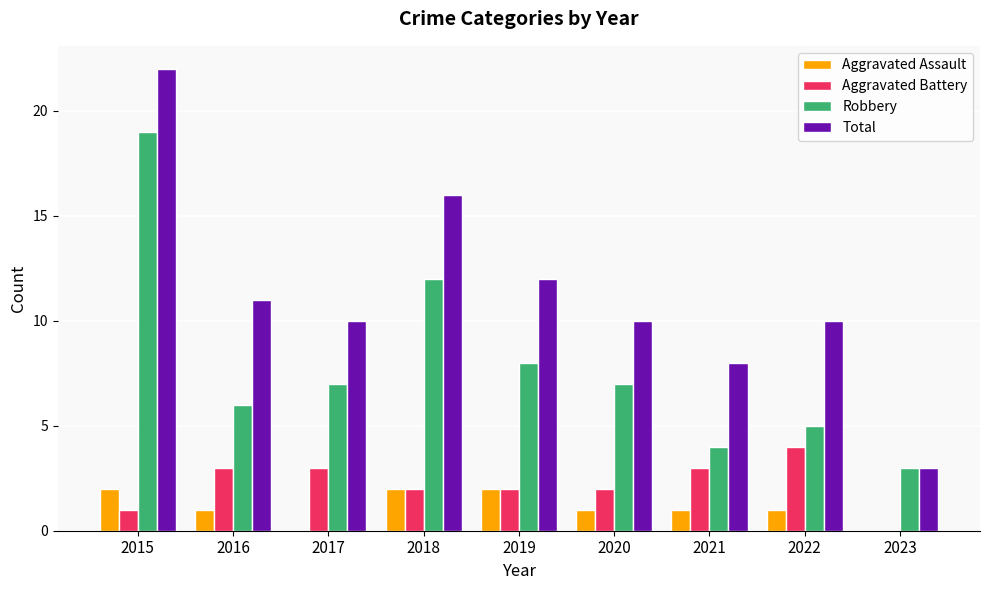

What is the sum of the Total values at 2016 and 2023?

14